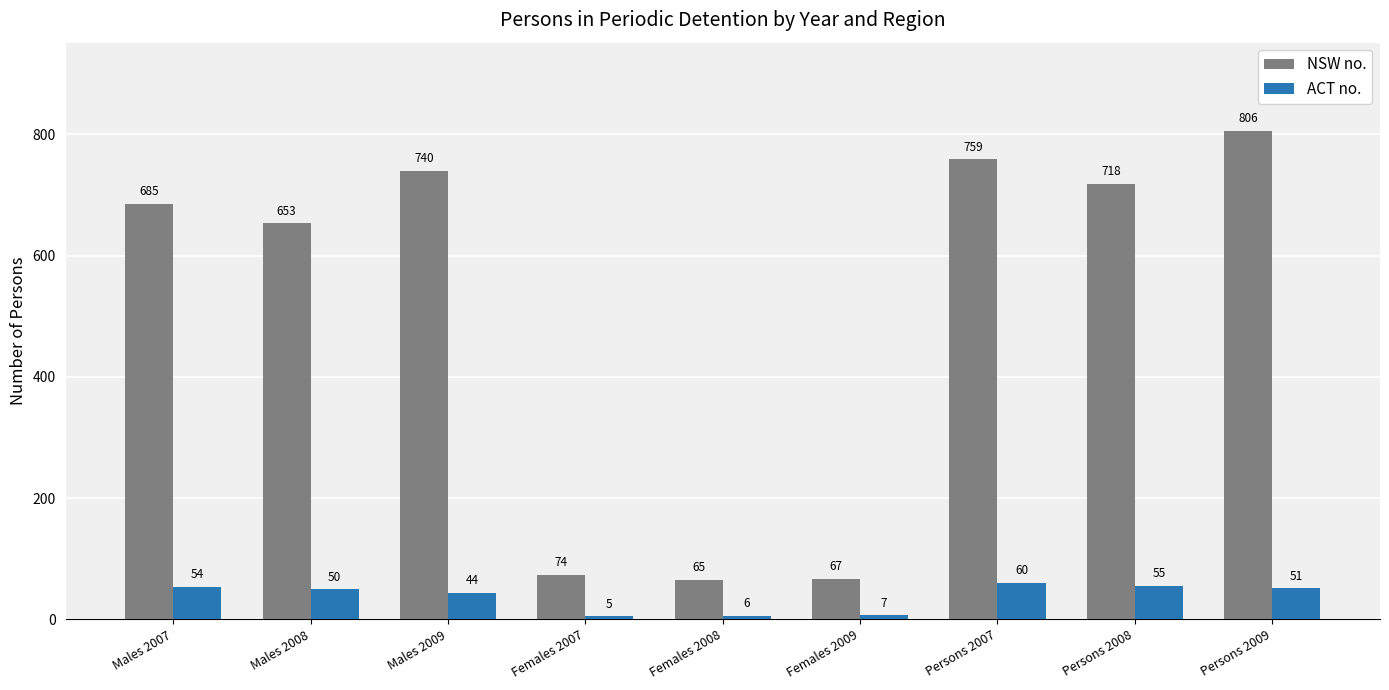

How many groups of bars are there?

9